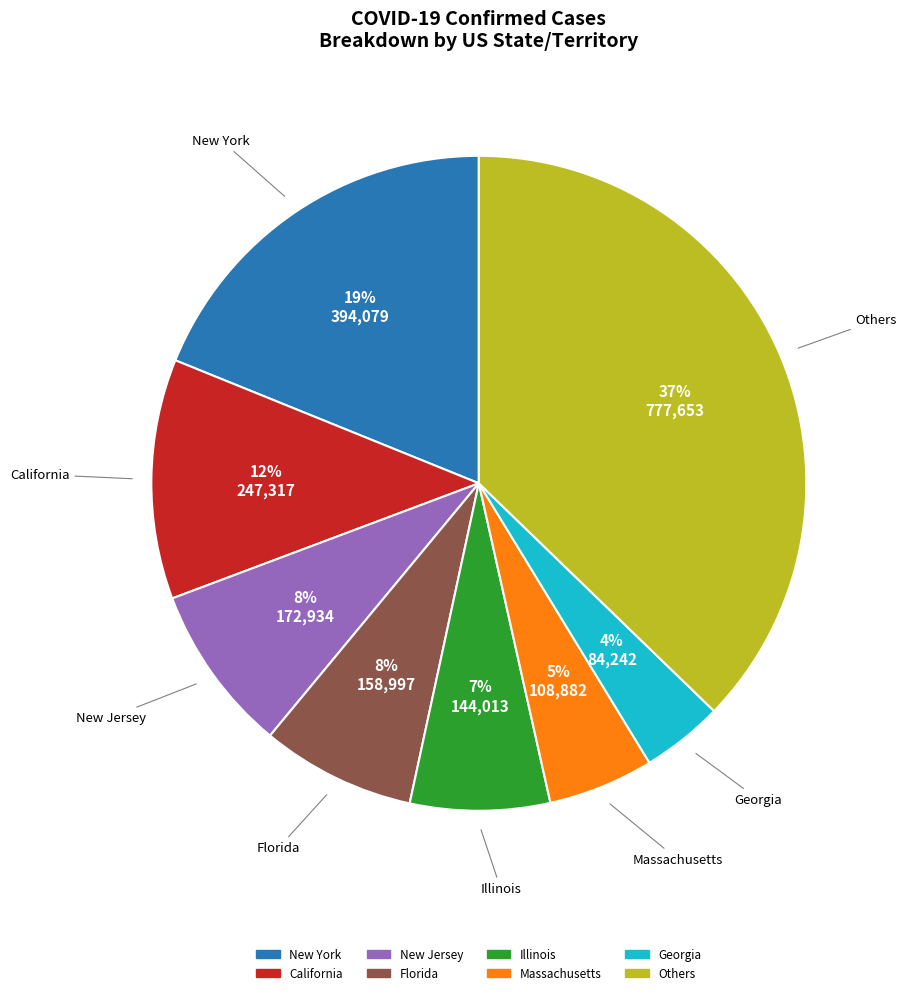

To the nearest percent, what is the average slice percentage?

12%